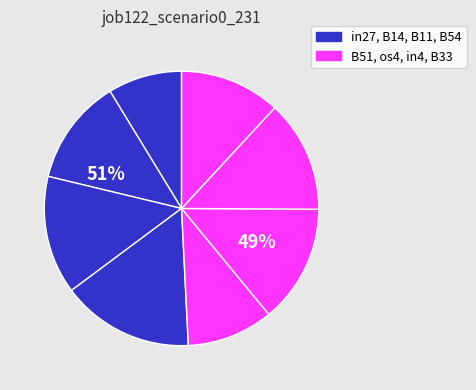

What percentage is the B33 slice, to the nearest percent?

12%